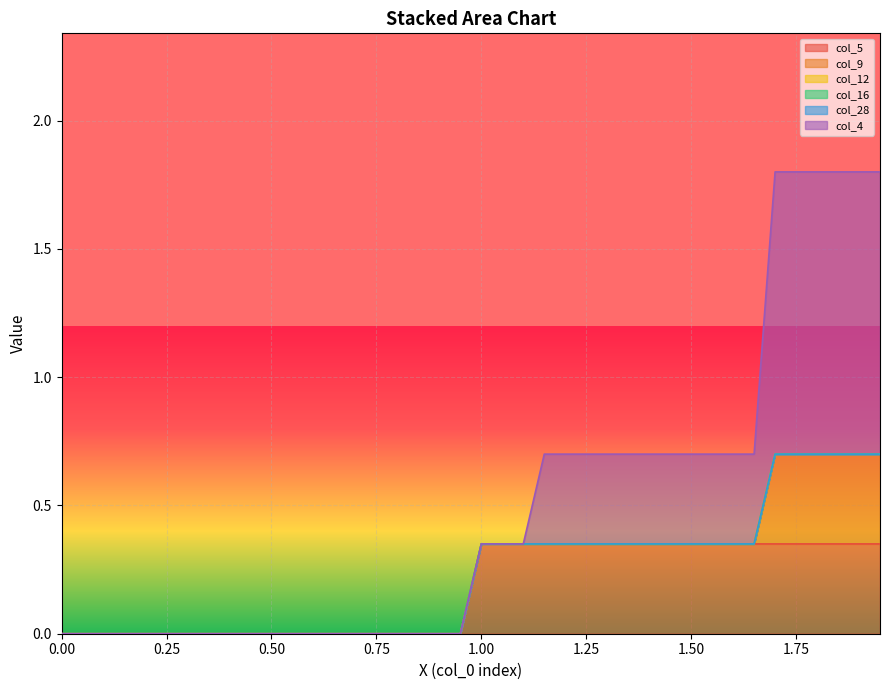

Rank the categories by col_12 value from highest to lowest.

0.0, 0.05, 0.1, 0.15, 0.2, 0.25, 0.3, 0.35, 0.4, 0.45, 0.5, 0.55, 0.6, 0.65, 0.7, 0.75, 0.8, 0.85, 0.9, 0.95, 1.0, 1.05, 1.1, 1.15, 1.2, 1.25, 1.3, 1.35, 1.4, 1.45, 1.5, 1.55, 1.6, 1.65, 1.7, 1.75, 1.8, 1.85, 1.9, 1.95